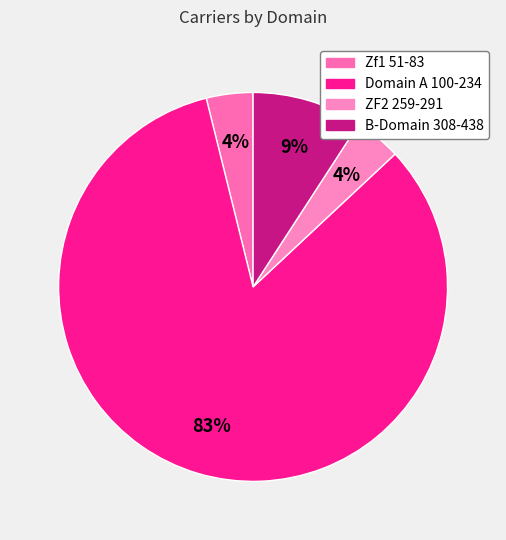

Which category accounts for the majority?

Domain A 100-234